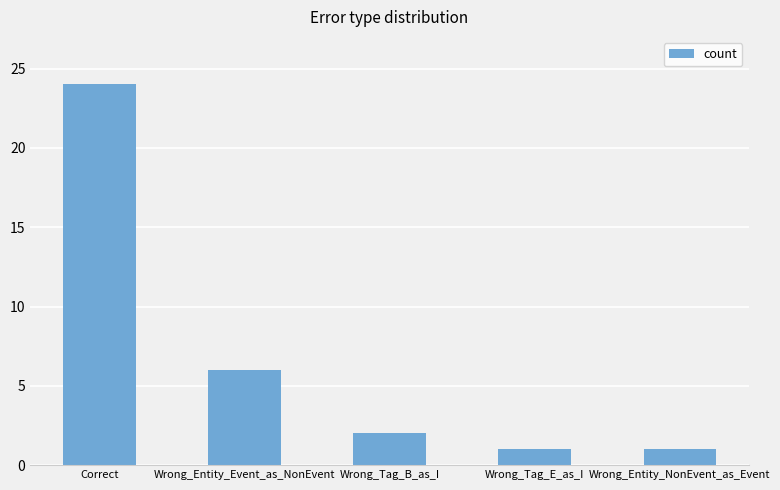

What is the value of the 3rd bar from the left?

2